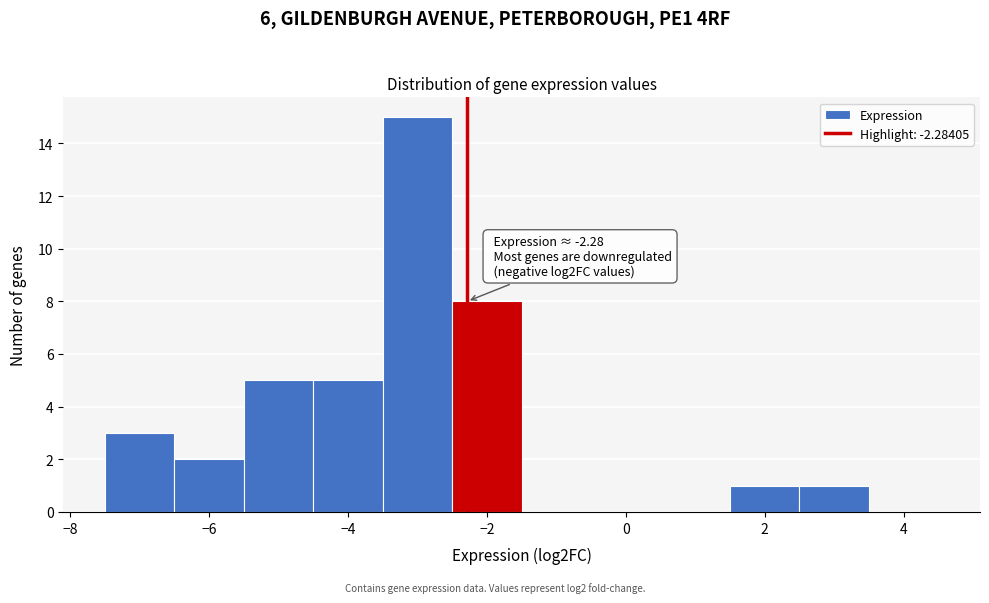

Which range on the x-axis has the tallest bar?

-3.5 to -2.5